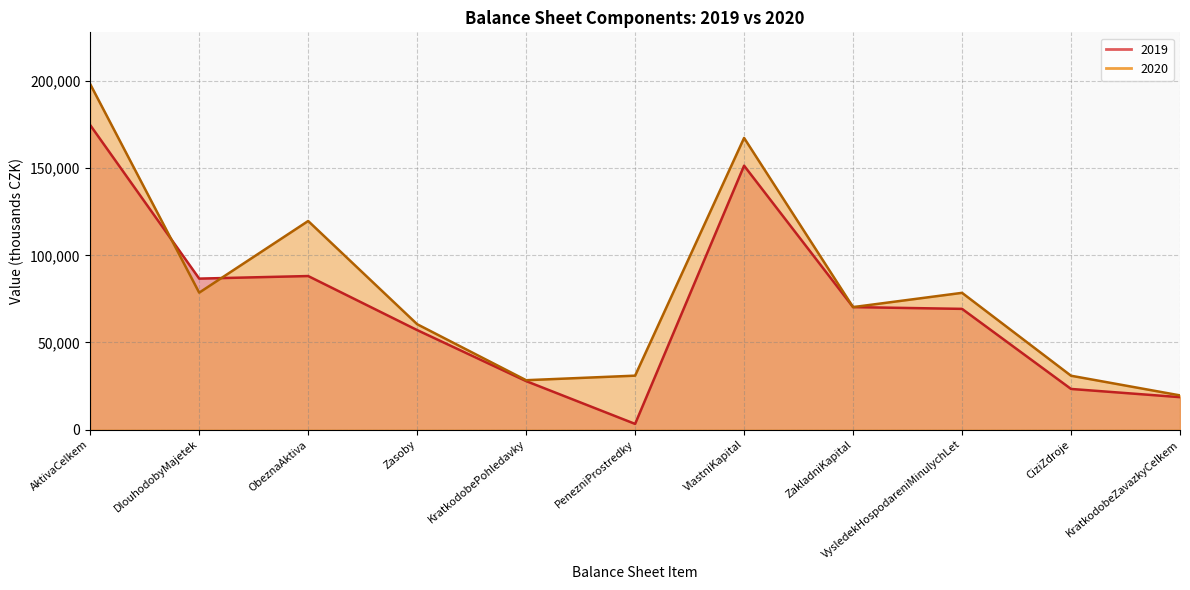

After their last crossing, which series has the higher values: 2020 or 2019?

2020